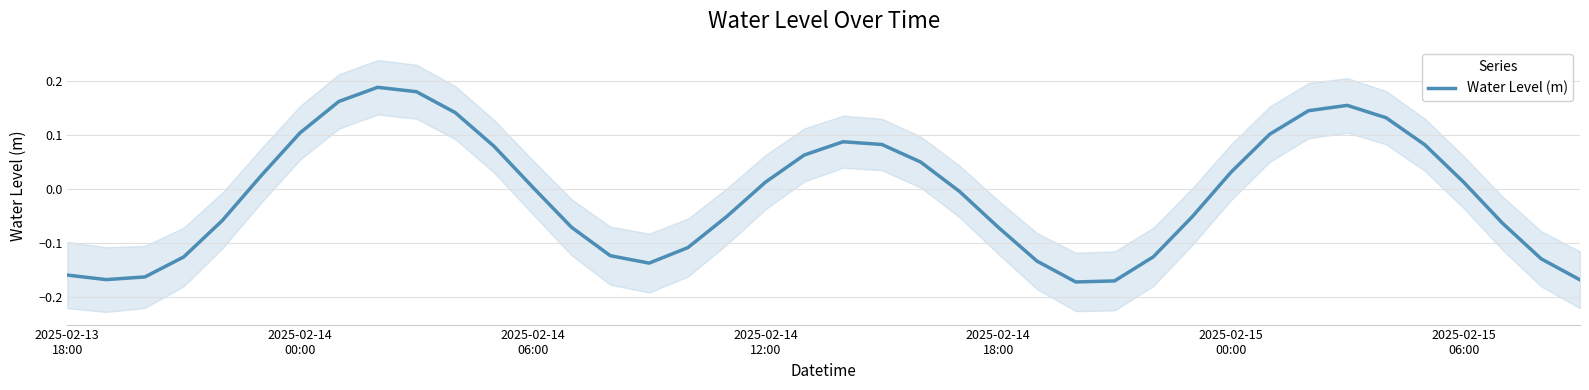

Where is the first local maximum?

8